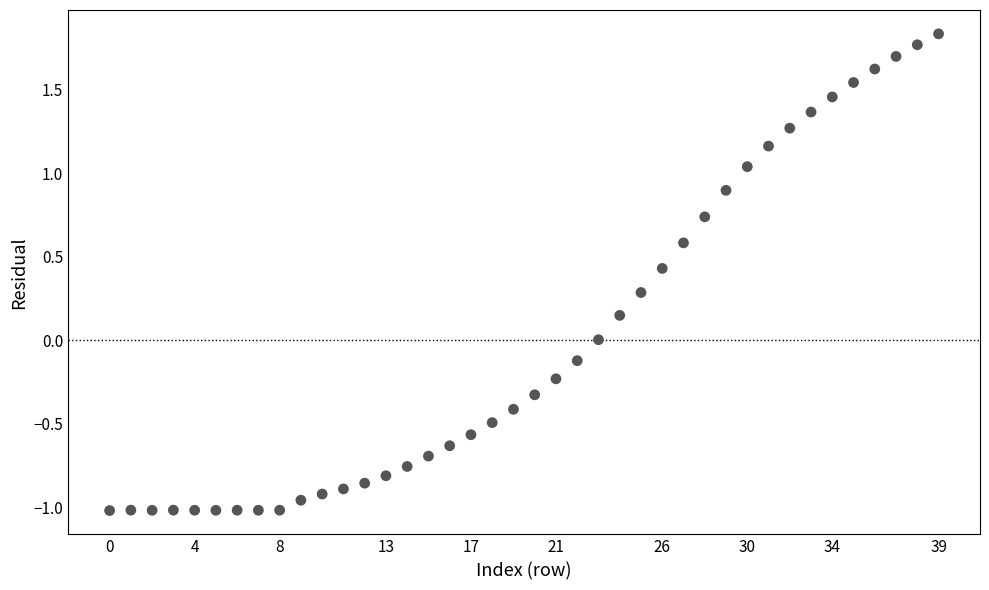

What is the range of Y values (max minus min)?

2.9